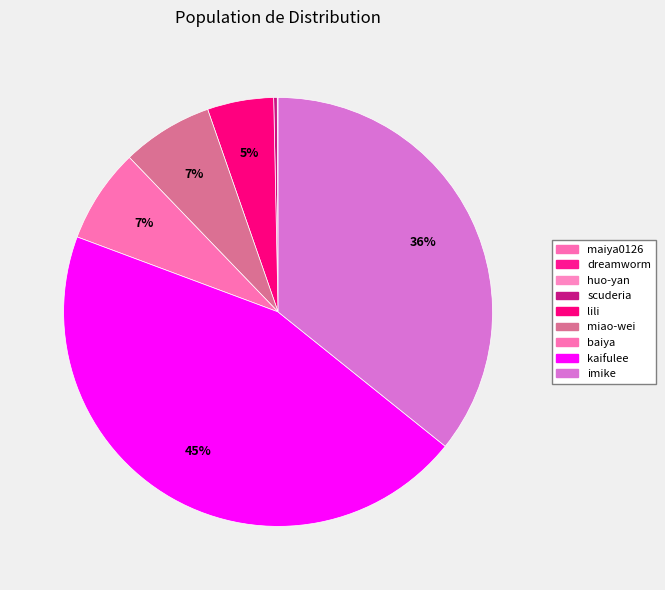

To the nearest percent, what is the difference between the huo-yan and kaifulee slice percentages?

45%